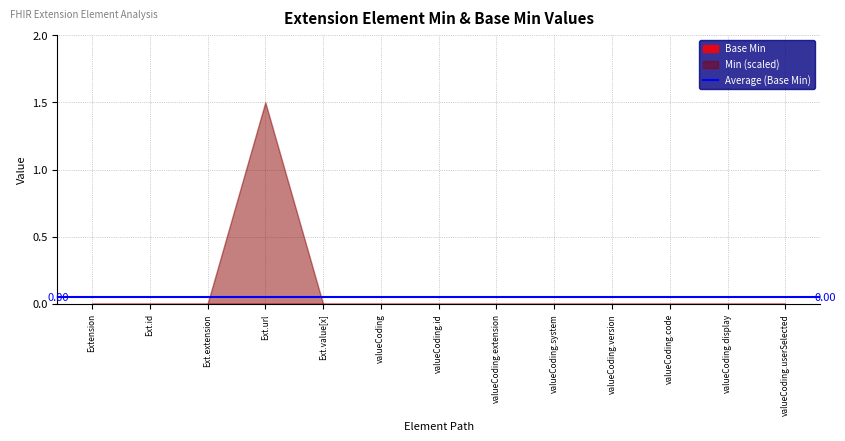

Which series has the largest total across all categories?

Min (scaled)